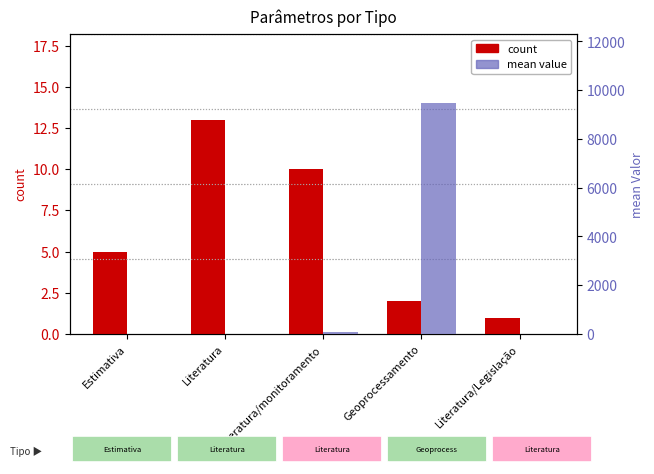

Is the value of count at Literatura/Legislação greater than the value of mean value at Estimativa?

Yes